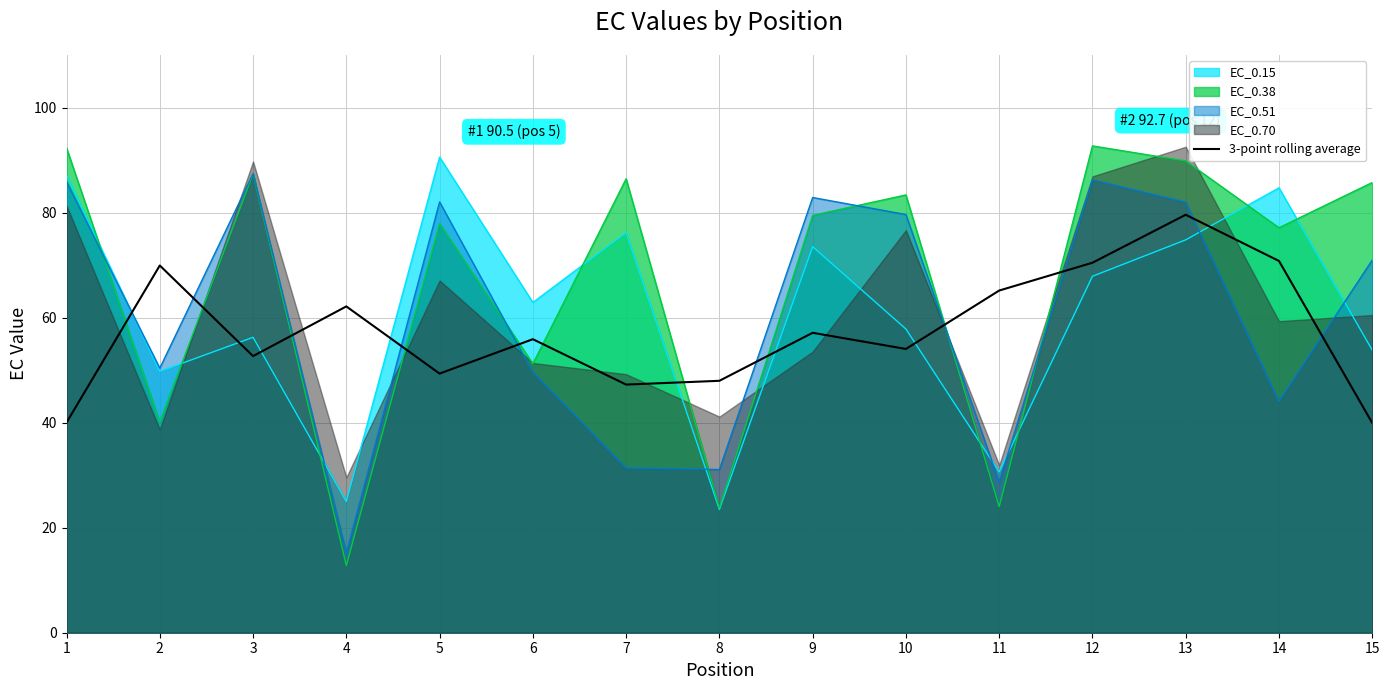

At which label does the data first exceed 55?

2